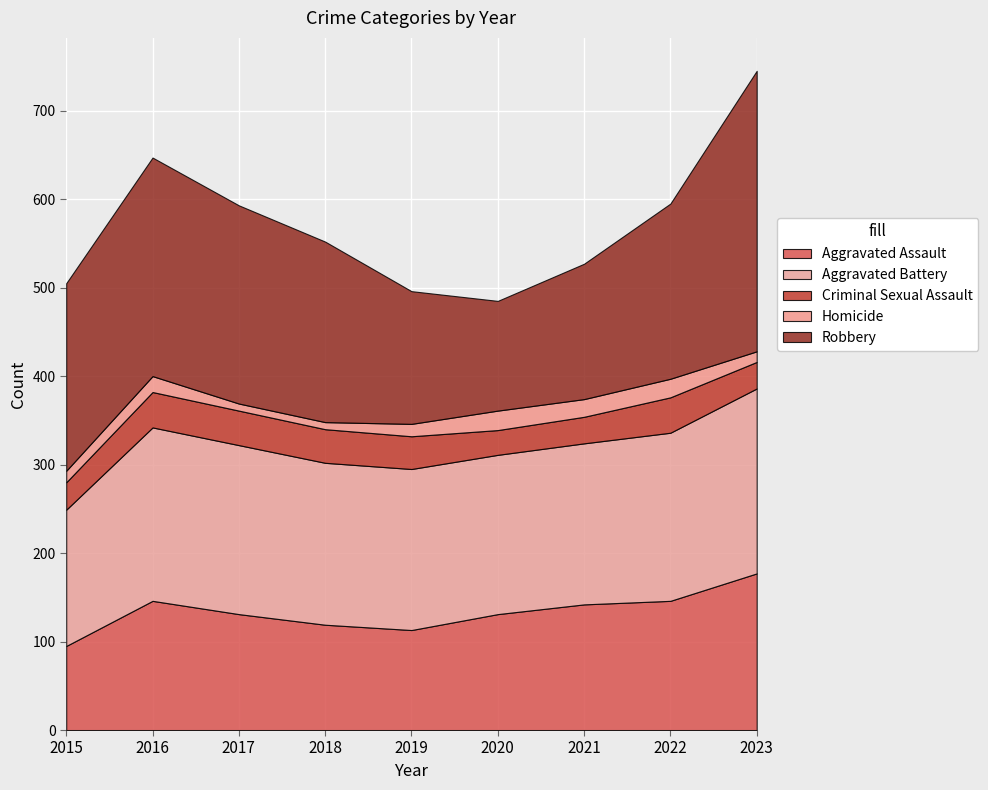

What are all the series names shown in the legend?

Aggravated Assault, Aggravated Battery, Criminal Sexual Assault, Homicide, Robbery